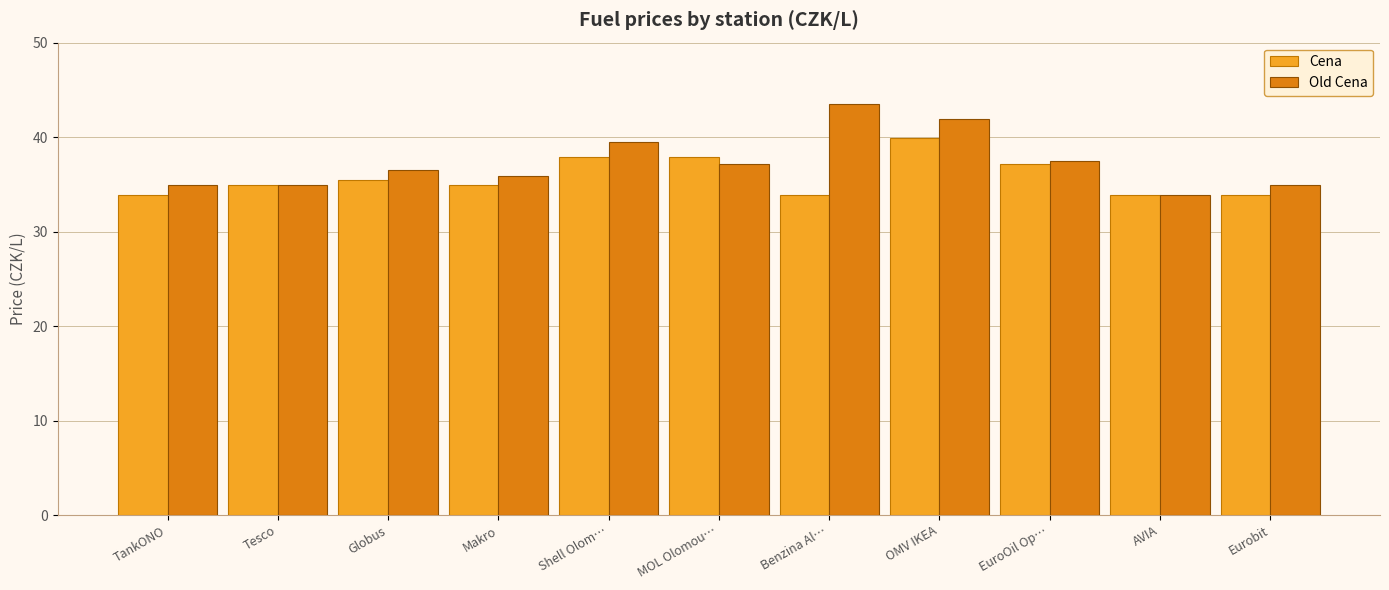

What is the maximum value for Old Cena?

43.5